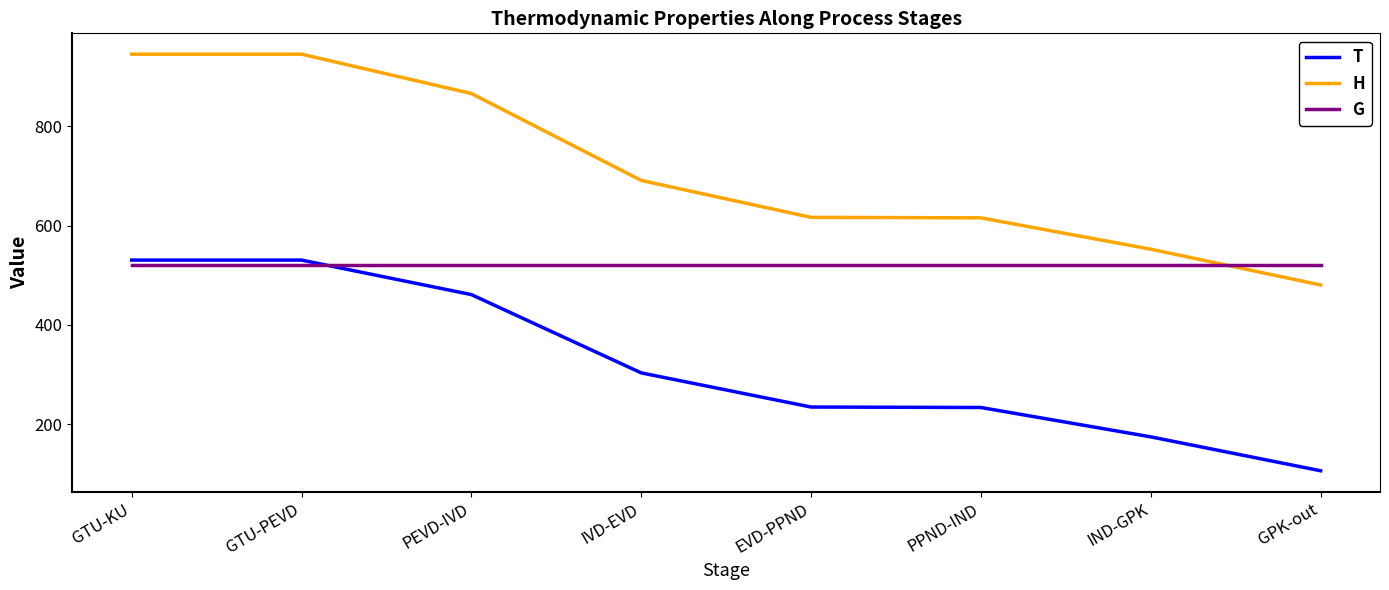

True or false: G and H intersect in this chart.

True